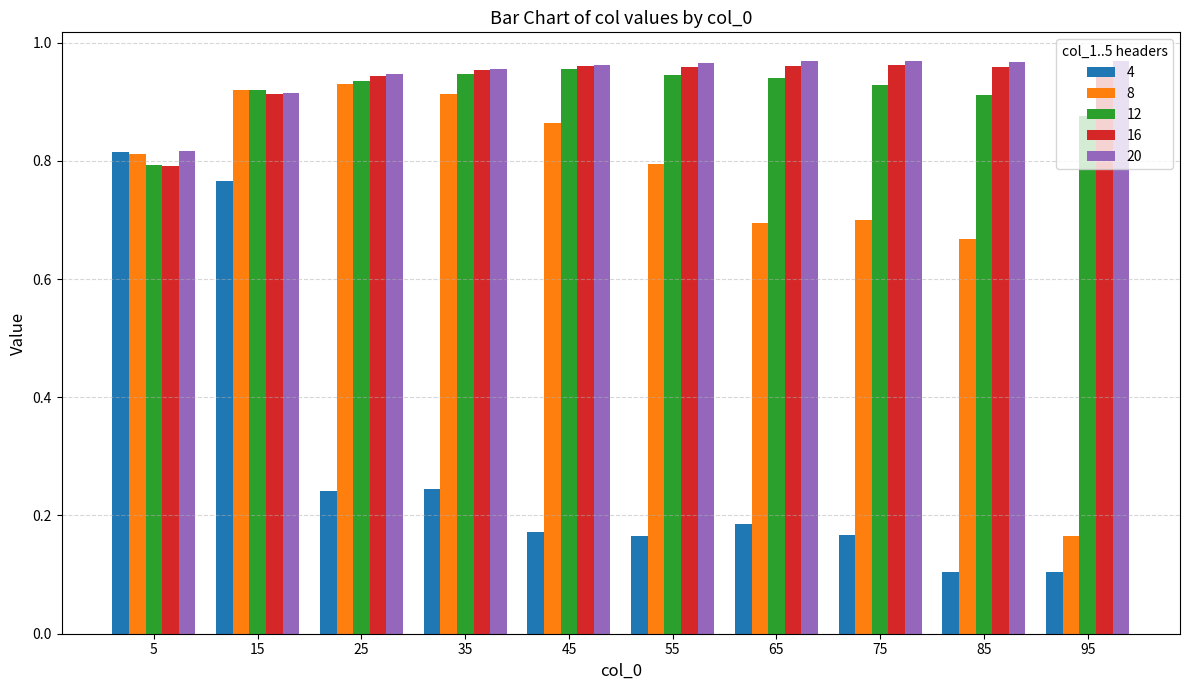

What is the sum of all 20 values?

9.4